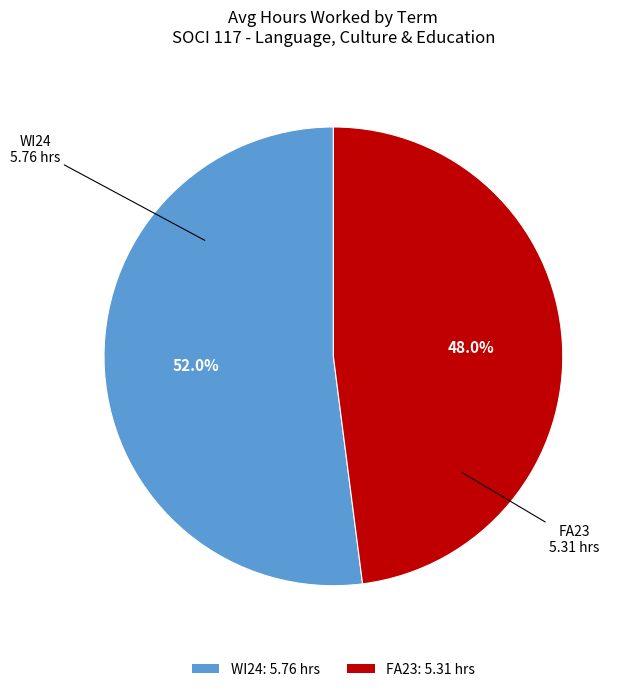

To the nearest percent, what is the difference between the largest and smallest slice percentages?

4%